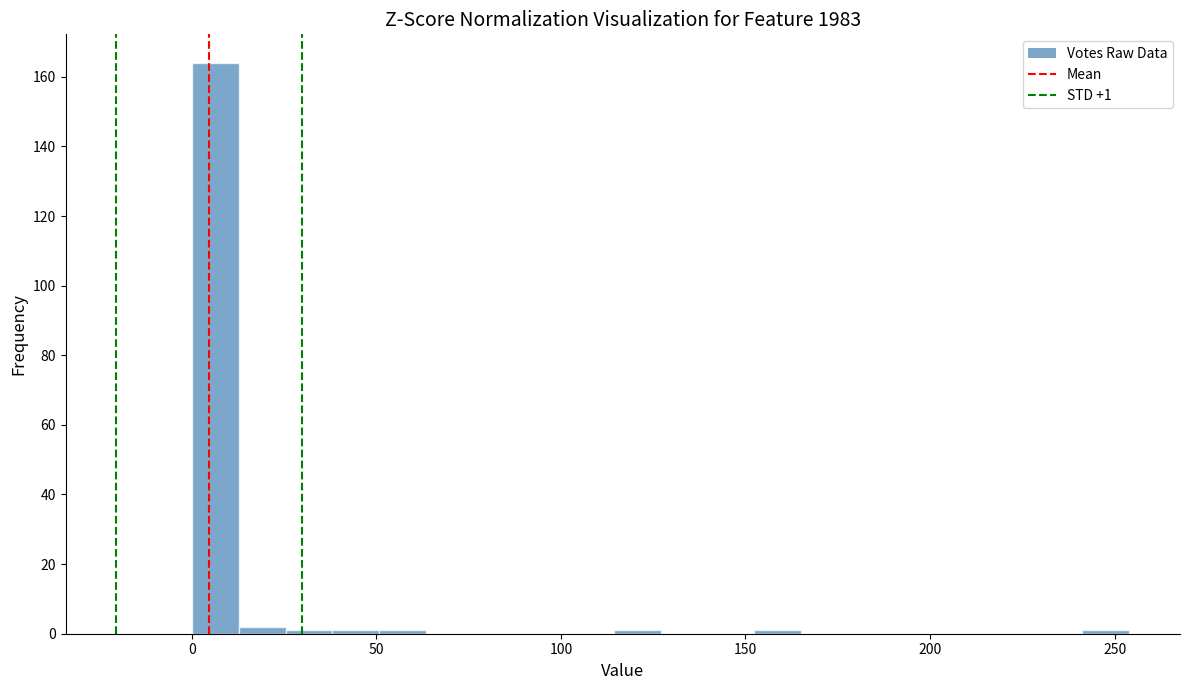

Read against the x-axis, roughly where is the centre of the tallest bar?

5